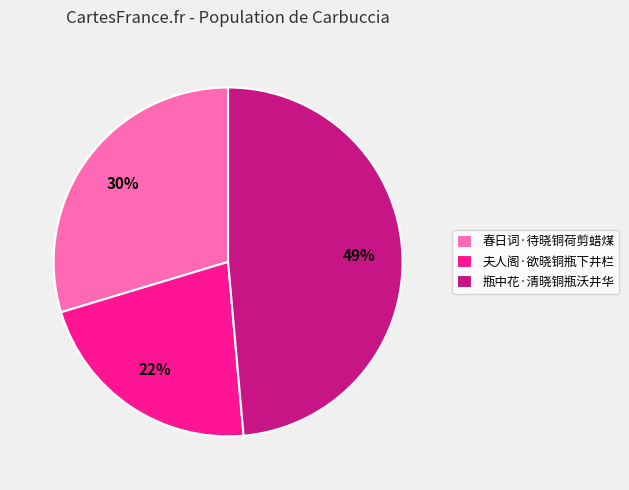

What is the ratio of the value at 瓶中花·清晓铜瓶沃井华 to the value at 春日词·待晓铜荷剪蜡煤?

1.6